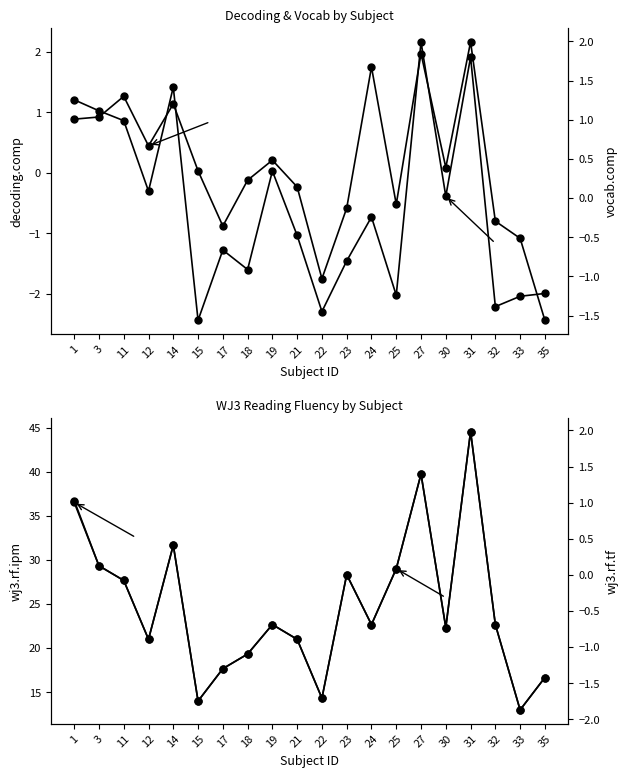

What is the minimum value shown in the chart?

-2.4